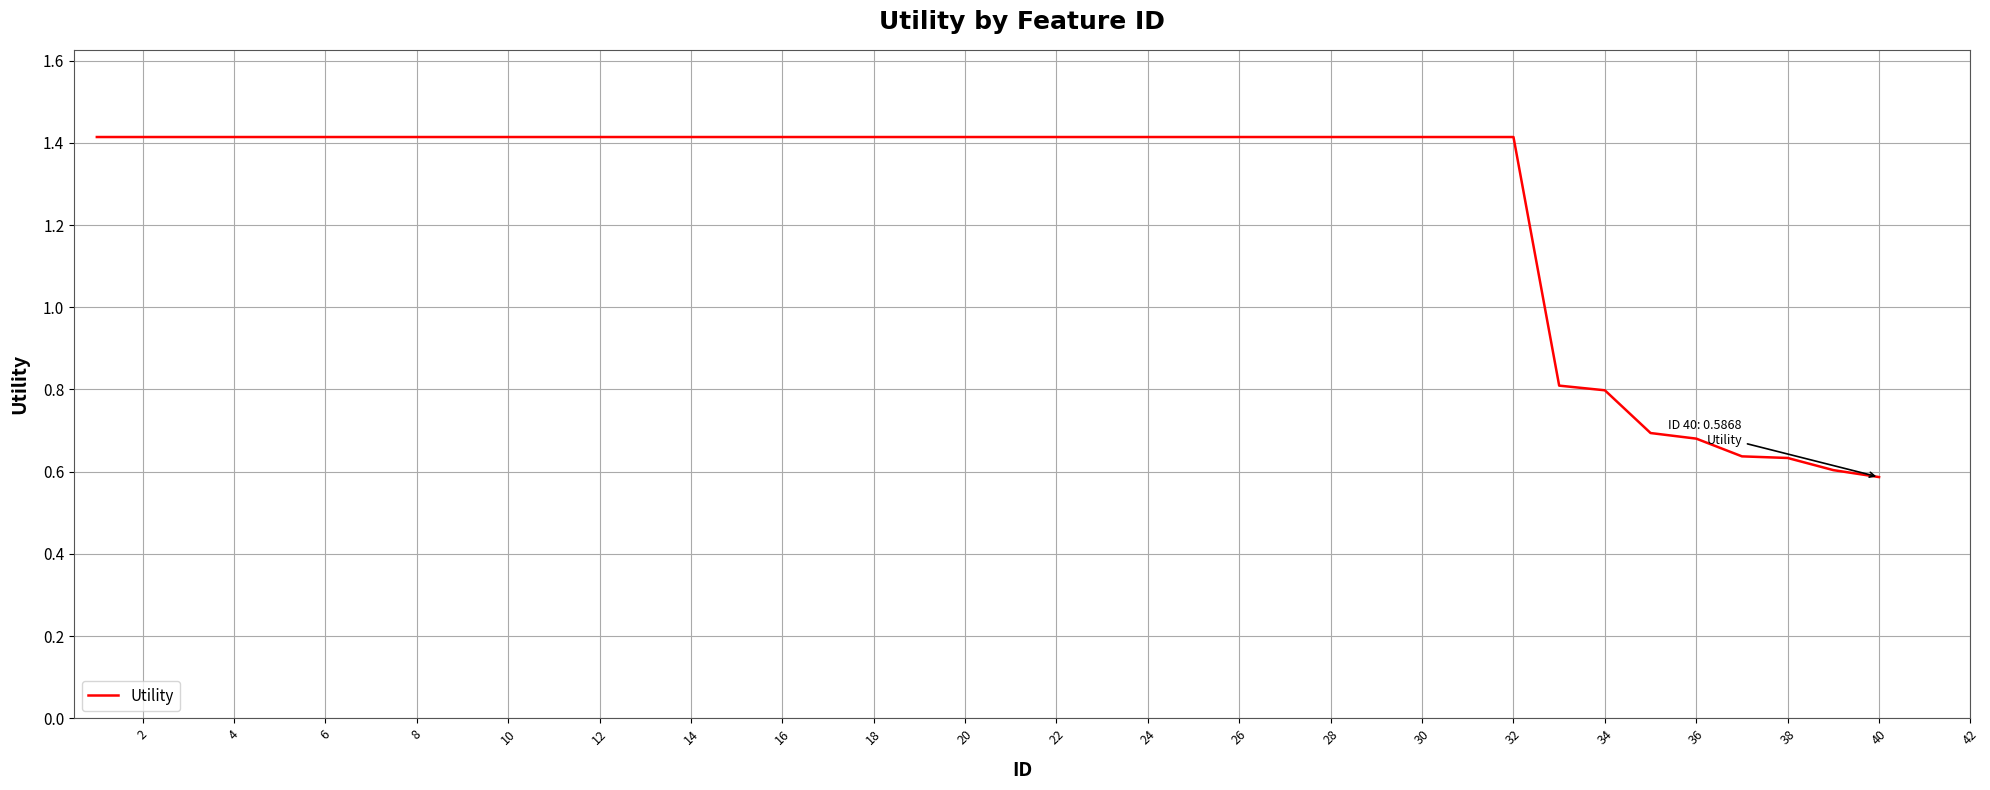

What is the greatest value displayed?

1.4